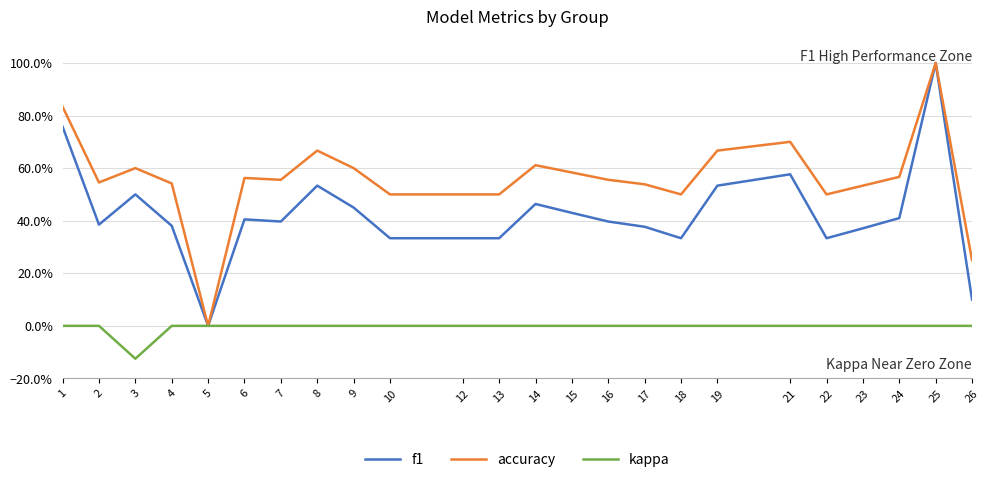

True or false: f1 and kappa cross at least once.

False